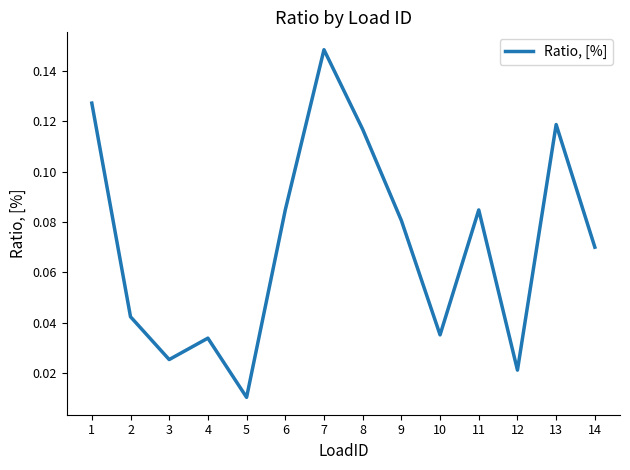

How many distinct data groups are displayed?

1